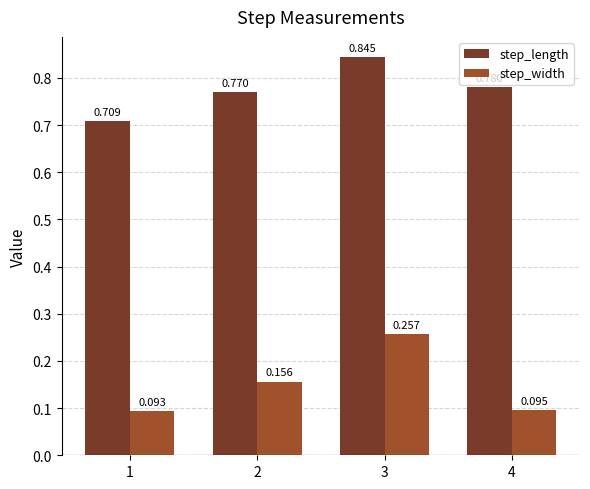

Between 1 and 4, which series saw the biggest shift?

step_length